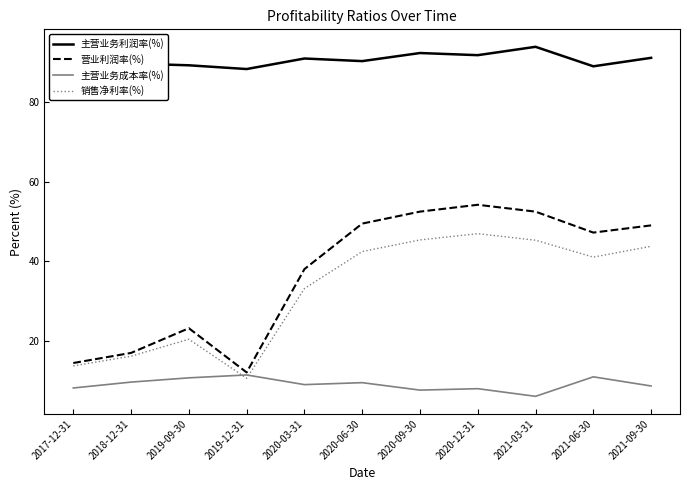

Which series has the largest range (max minus min)?

营业利润率(%)